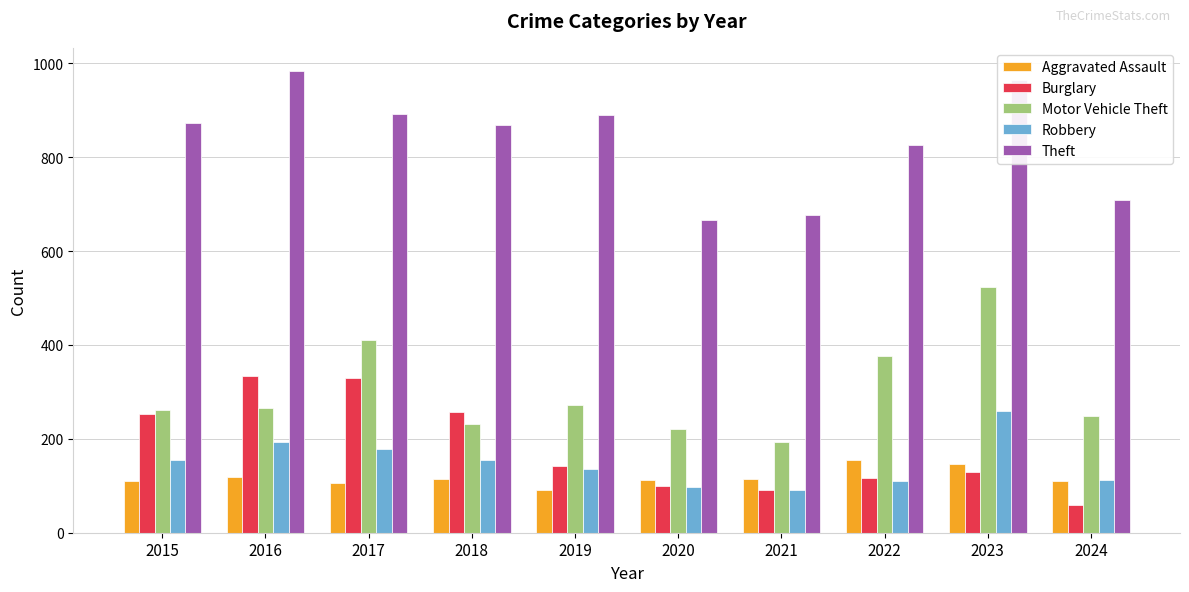

Read the Robbery value at 2024, to the nearest 5.

115